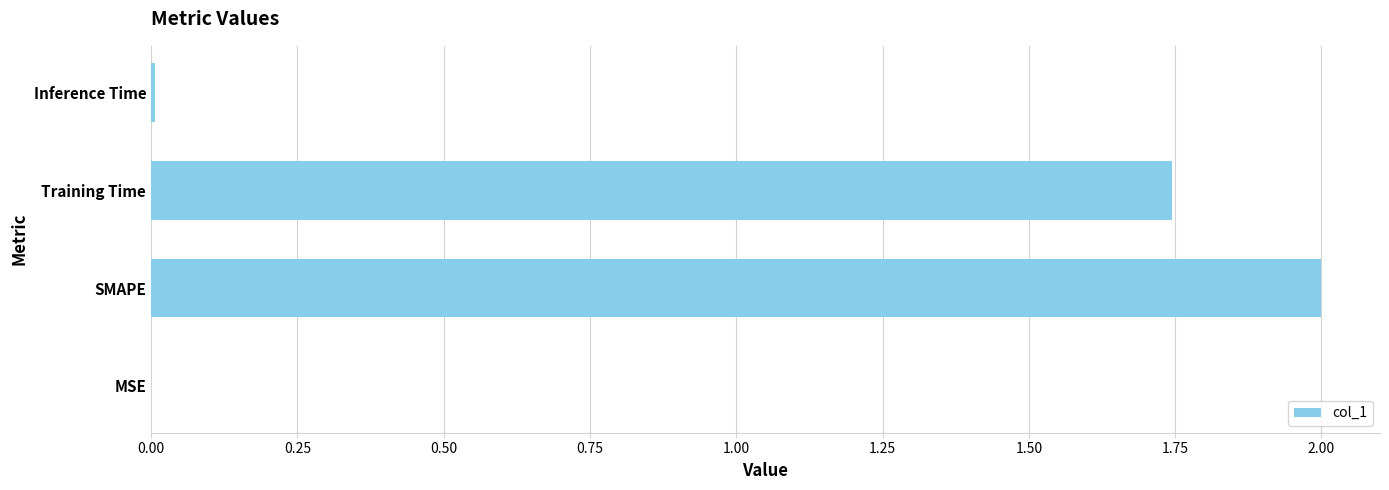

True or false: the data shows 3.1 at Training Time.

False